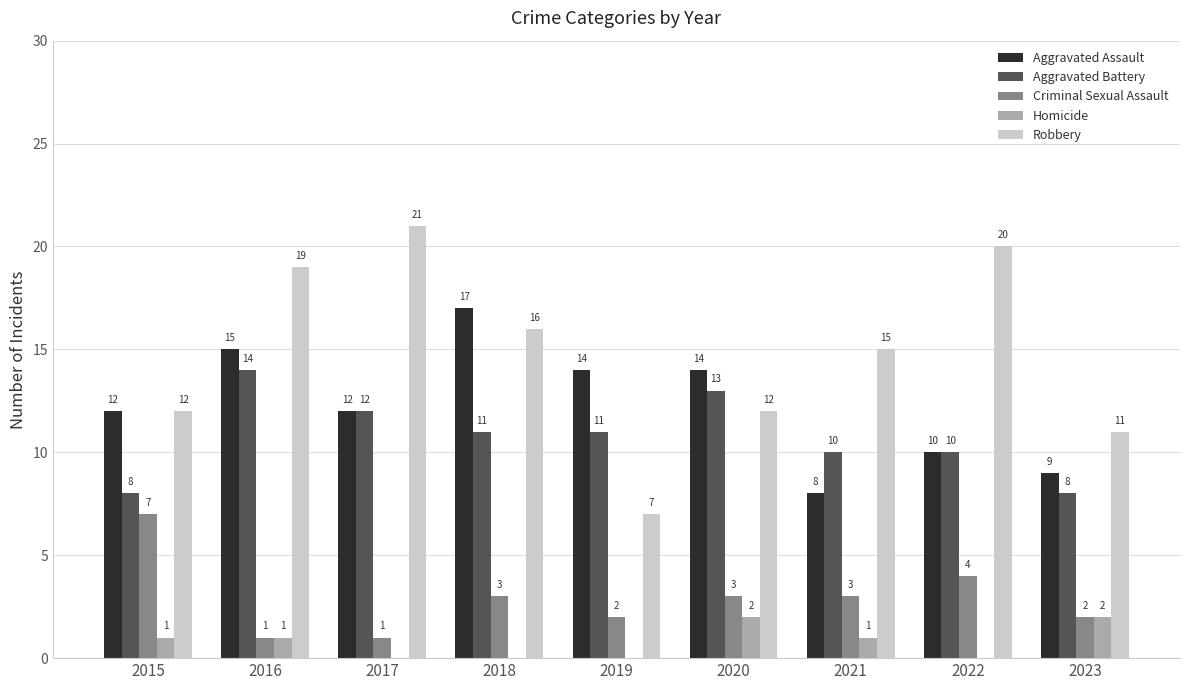

What is the sum of all Aggravated Assault values?

111